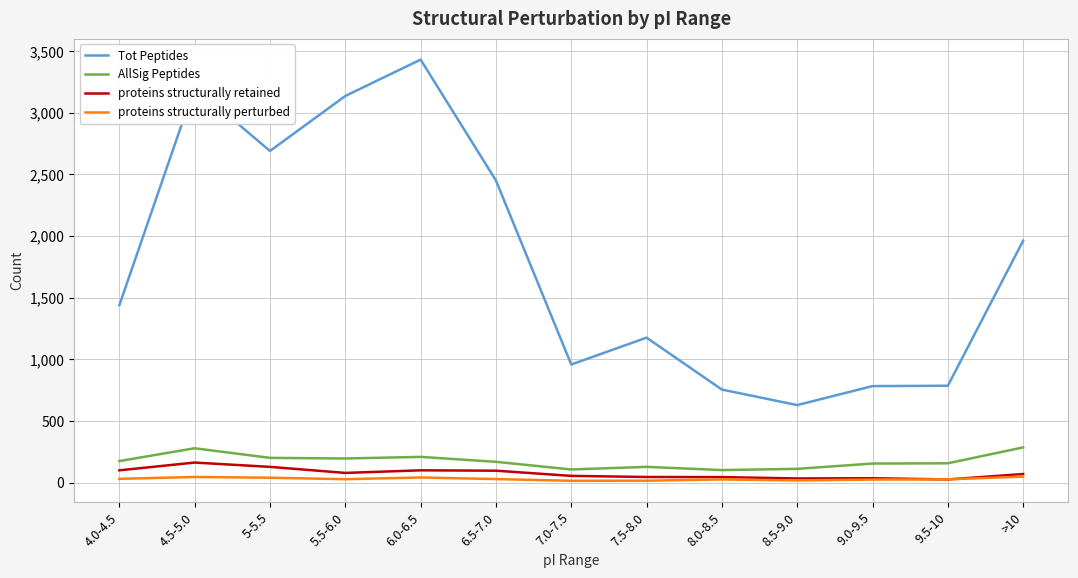

Which series has the widest spread of values?

Tot Peptides